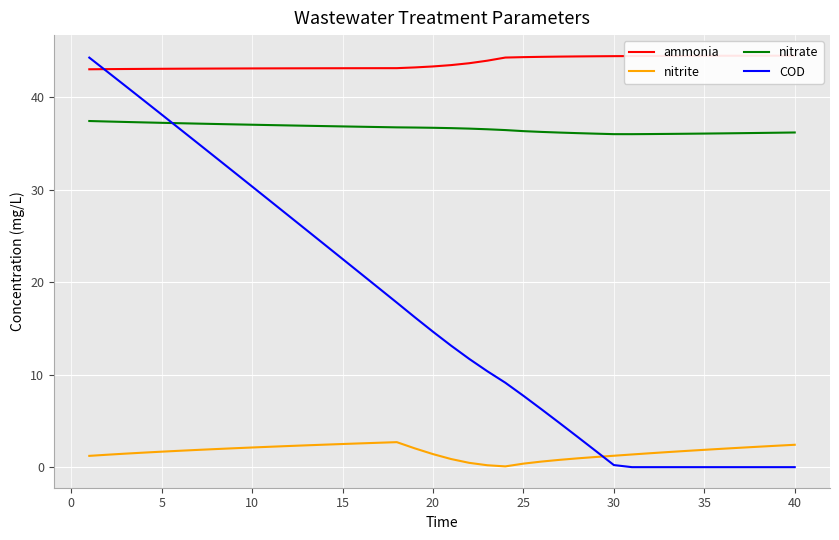

What is the highest value of the nitrate series?

37.4